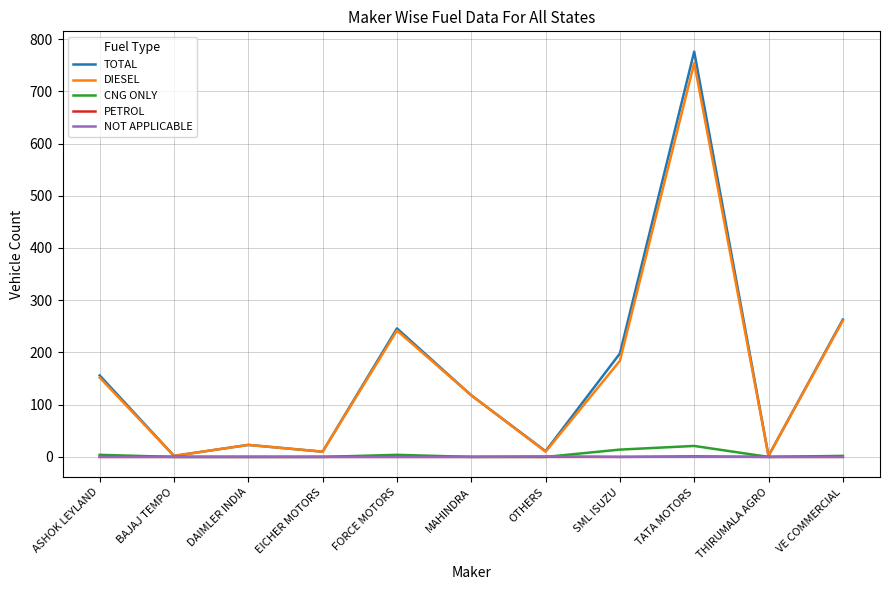

Which series has the widest spread of values?

TOTAL